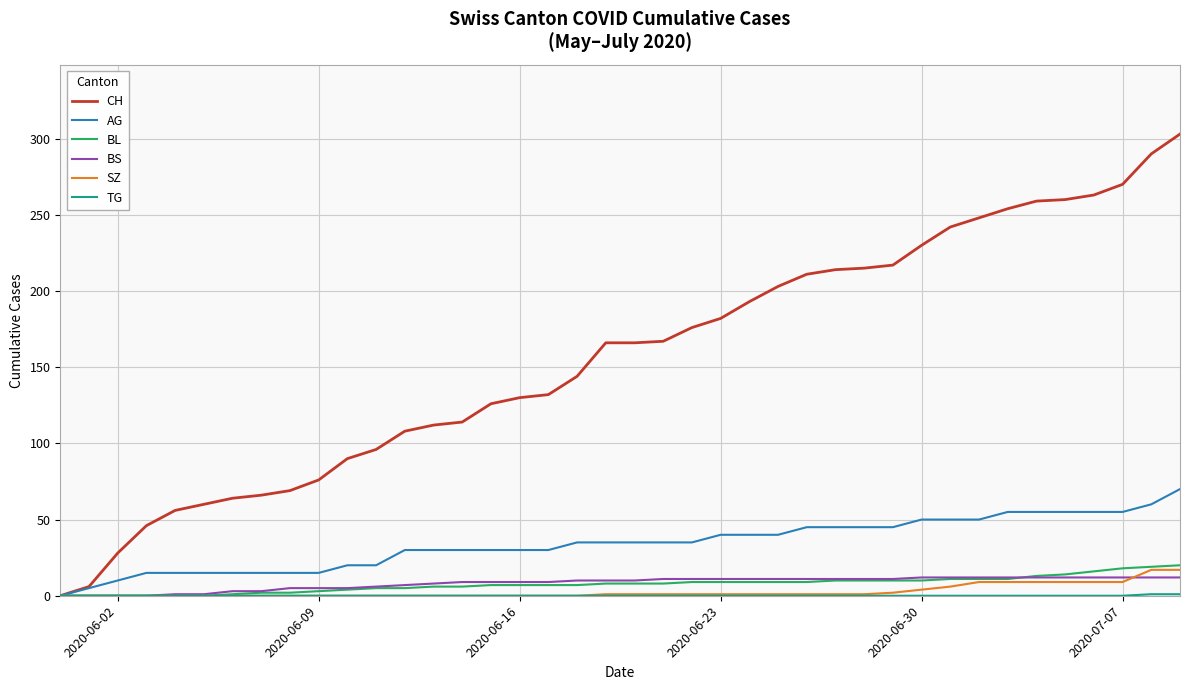

What is the maximum value for AG?

70